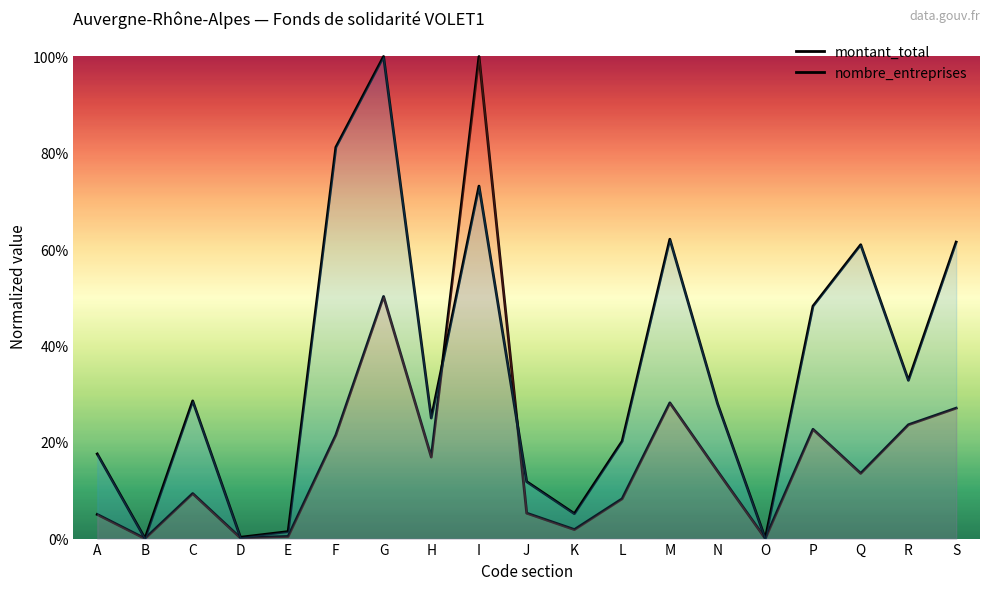

Which series has the largest range (max minus min)?

montant_total